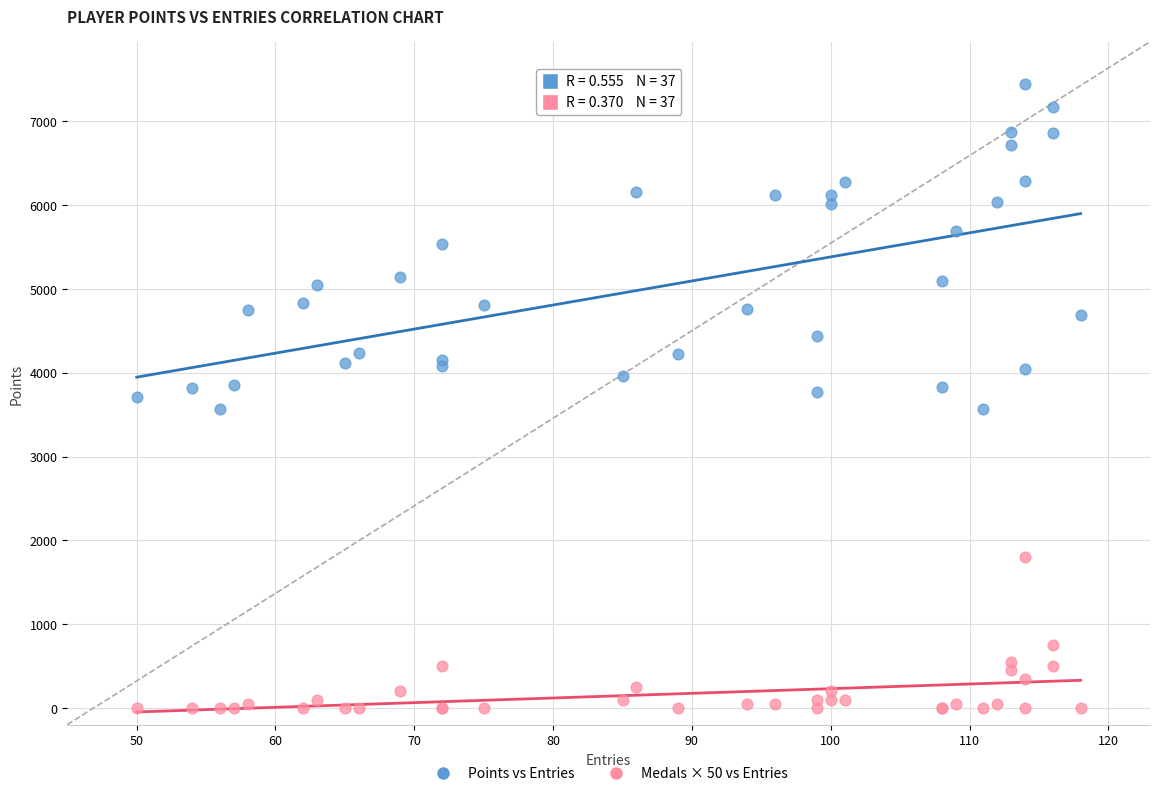

Which series contains the highest Y value?

Points vs Entries